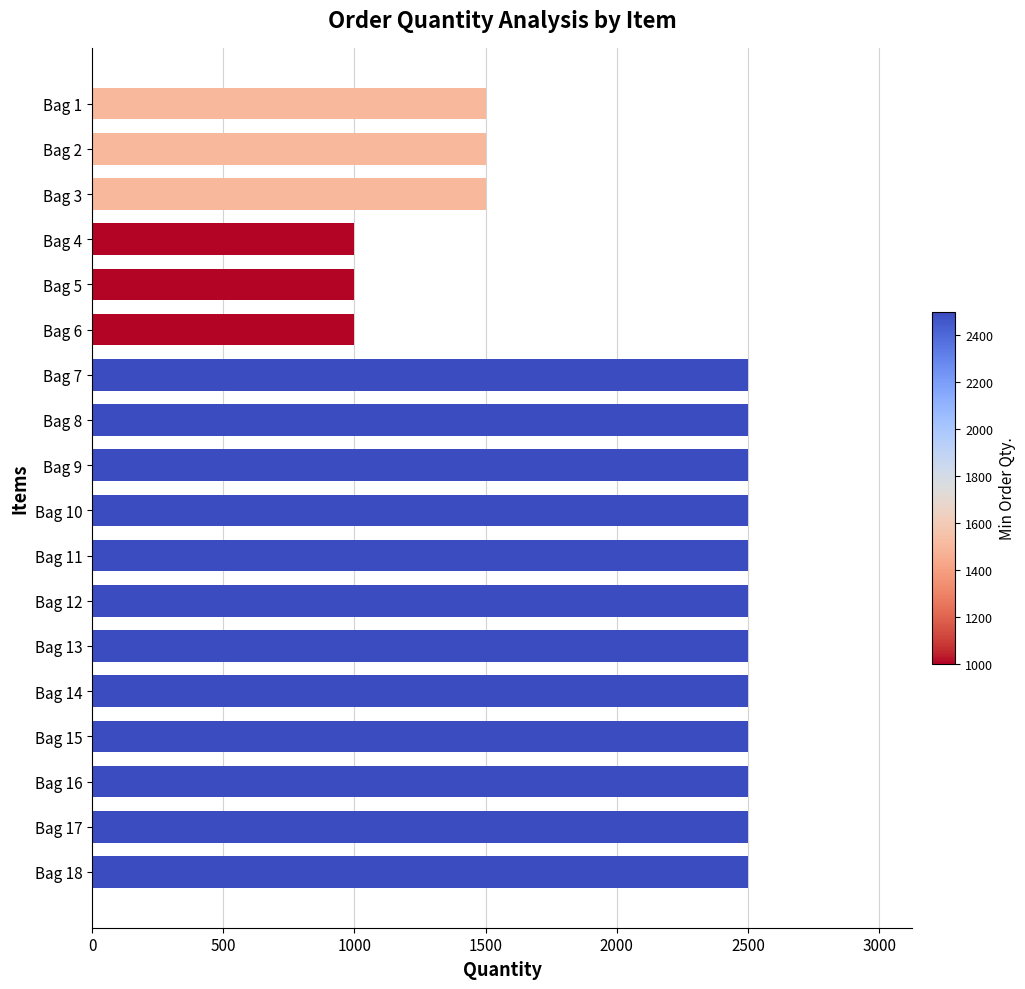

How many values are between 1500 and 2500?

15